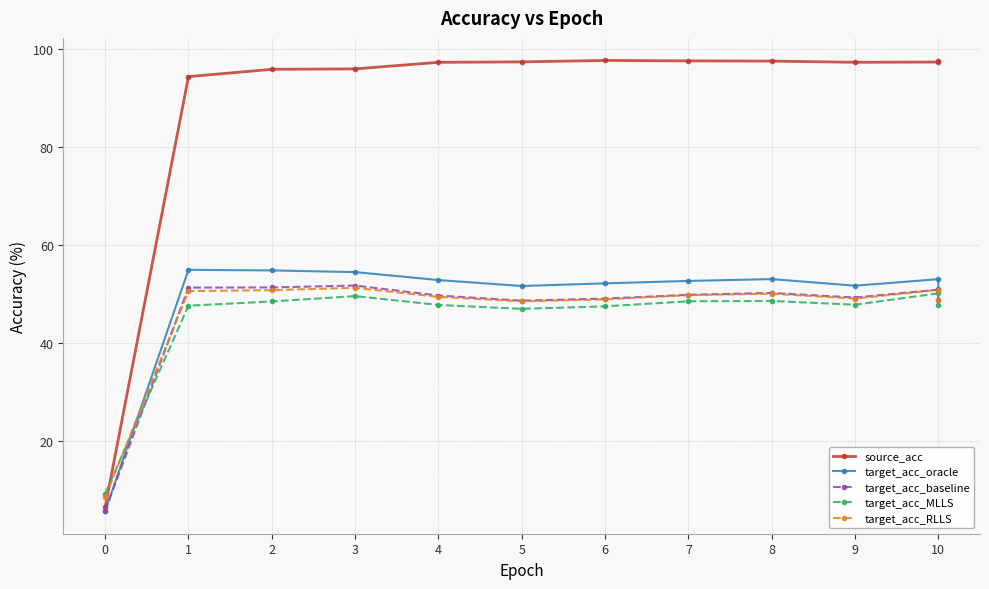

What are all the series names shown in the legend?

source_acc, target_acc_oracle, target_acc_baseline, target_acc_MLLS, target_acc_RLLS